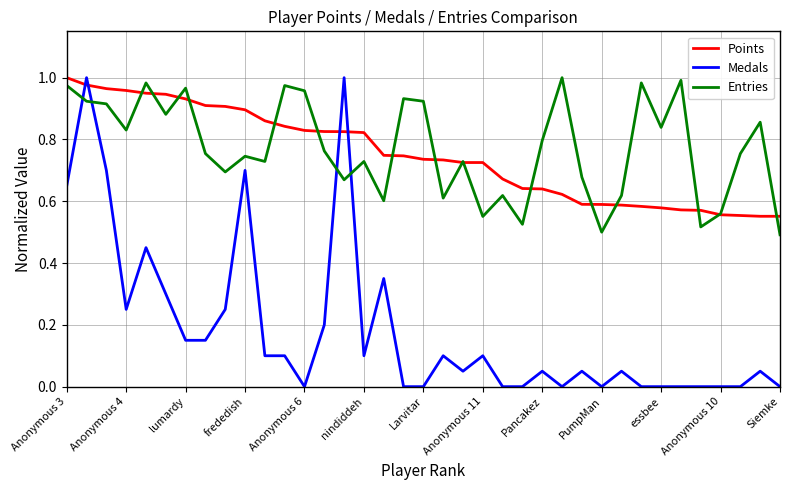

Which series ends up on top after the final intersection of Points and Entries?

Points